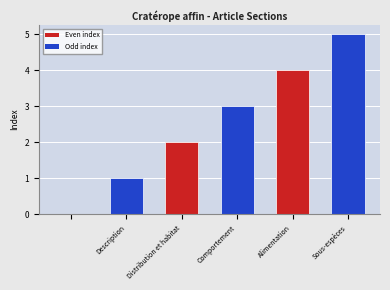

What is the sum of all values?

15